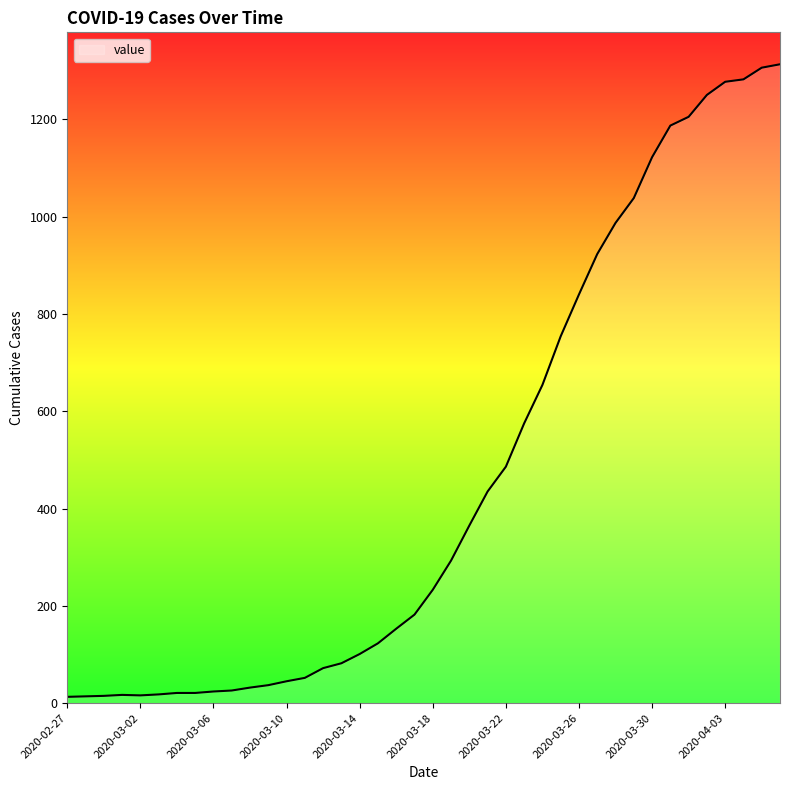

What is the maximum value shown in the chart?

1313